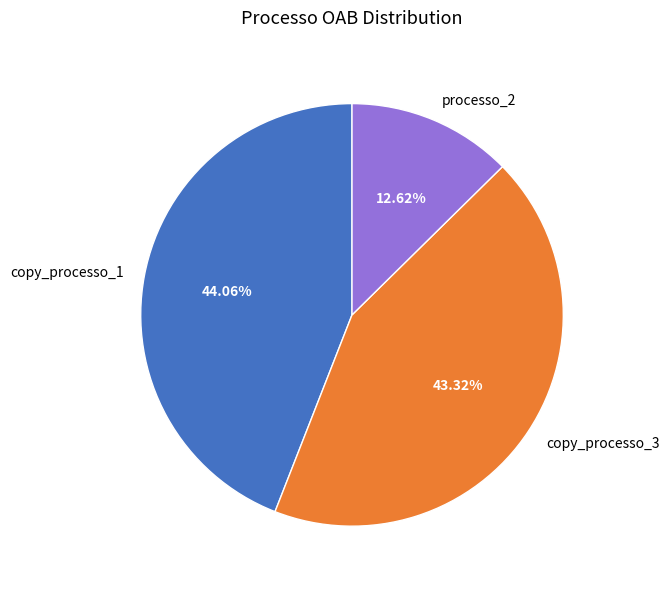

What is the total percentage of processo_2 and copy_processo_1?

56.7%